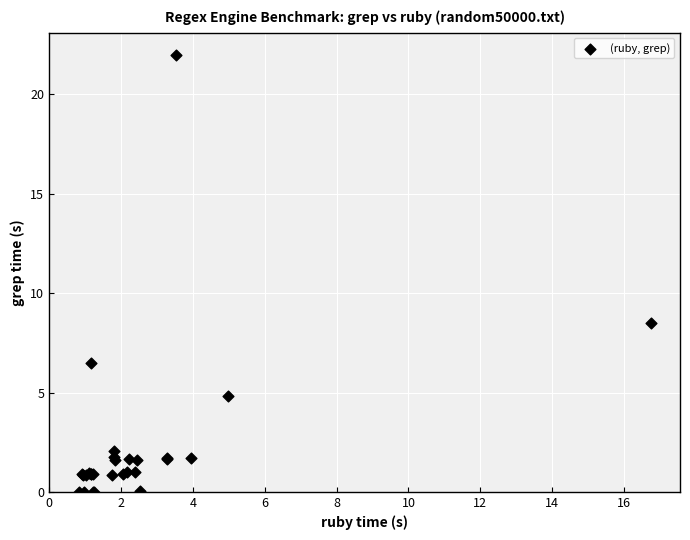

What Y value in the scatter plot is closest to 10?

8.5